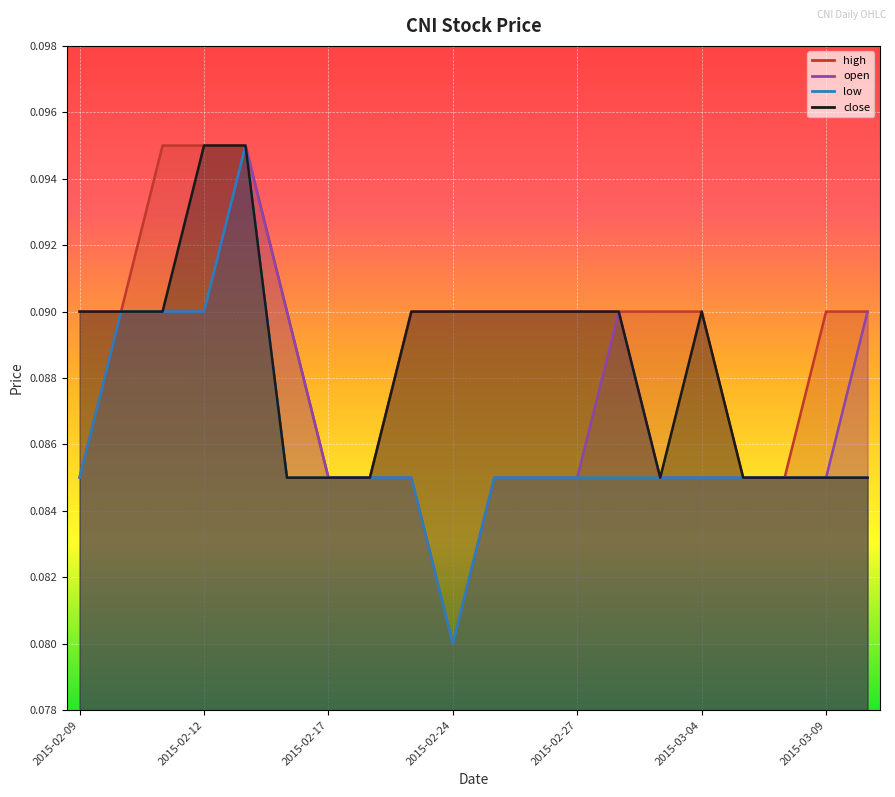

At which category is the sum across all series the highest?

2015-02-13